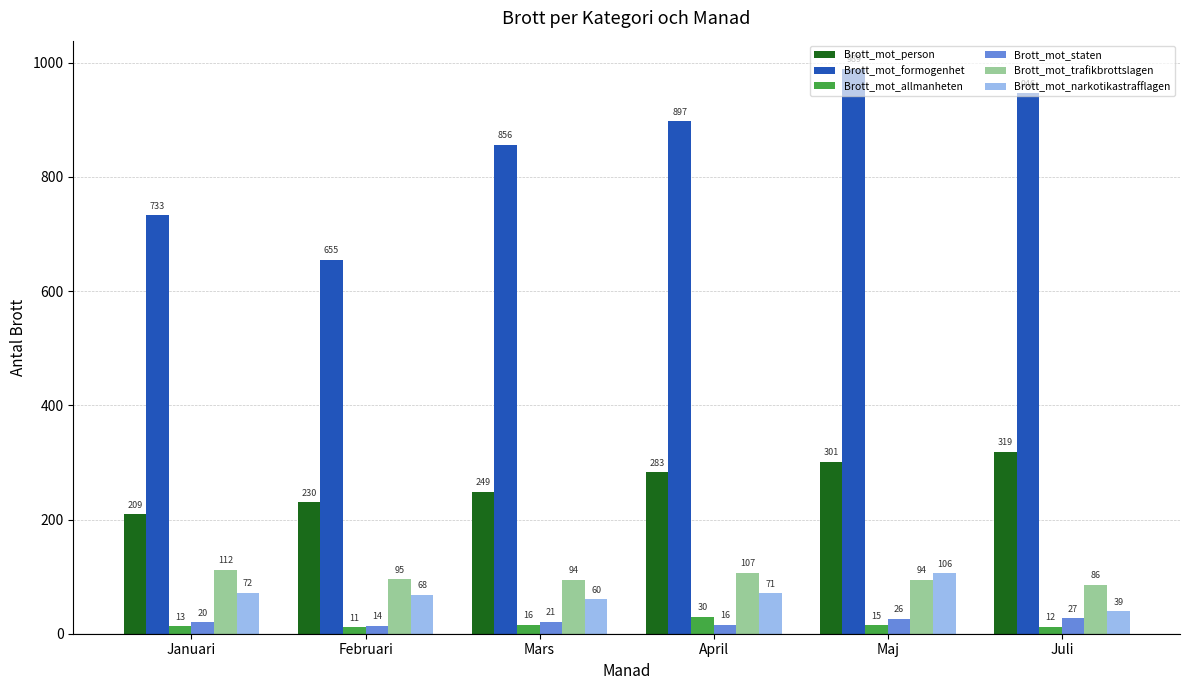

Count the Brott_mot_person values in the range 230 to 301.

4